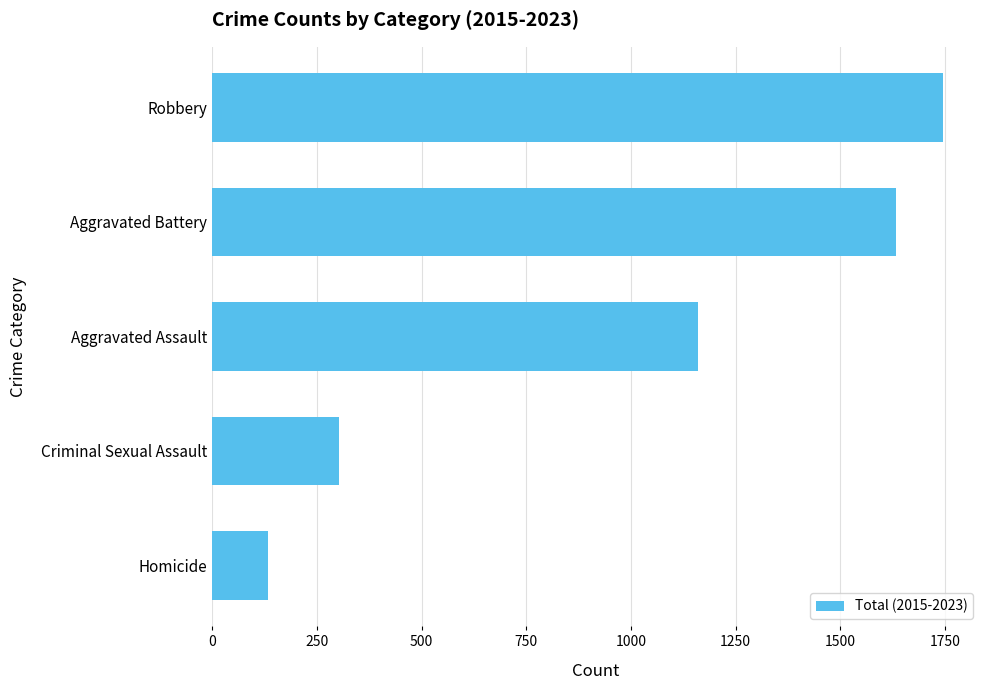

Rank the categories by value from highest to lowest.

Robbery, Aggravated Battery, Aggravated Assault, Criminal Sexual Assault, Homicide